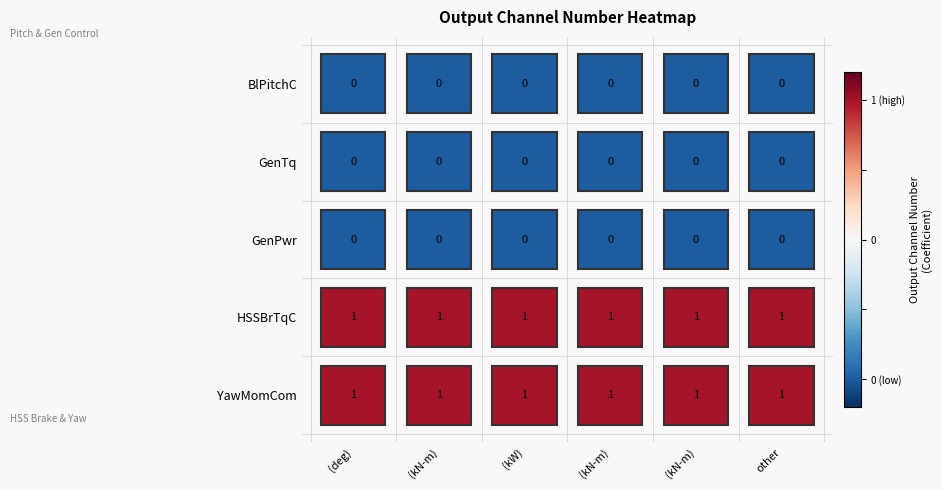

Reading left to right, transcribe all the data shown in this chart.

BlPitchC: 0	0	0	0	0	0
GenTq: 0	0	0	0	0	0
GenPwr: 0	0	0	0	0	0
HSSBrTqC: 1	1	1	1	1	1
YawMomCom: 1	1	1	1	1	1